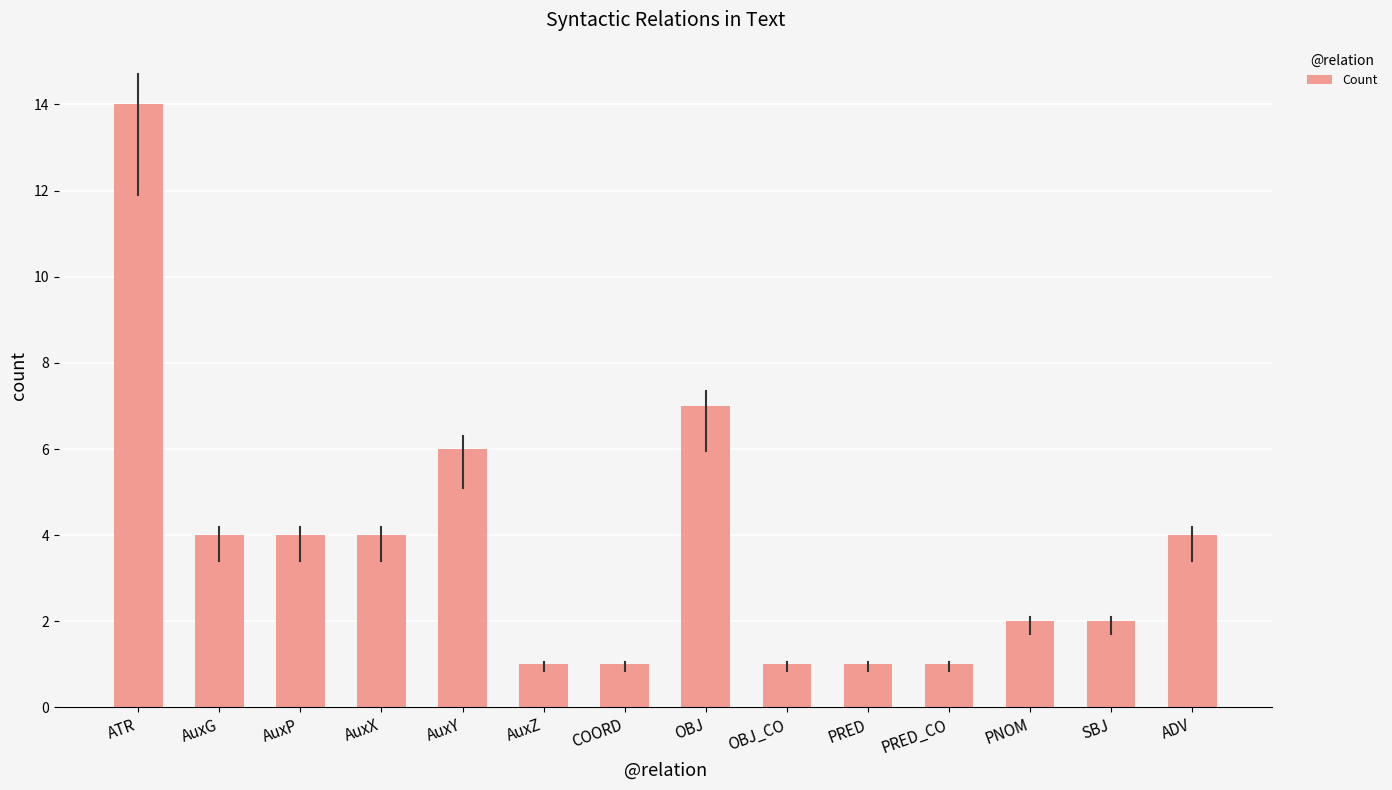

What is the value of the 10th bar from the left?

1